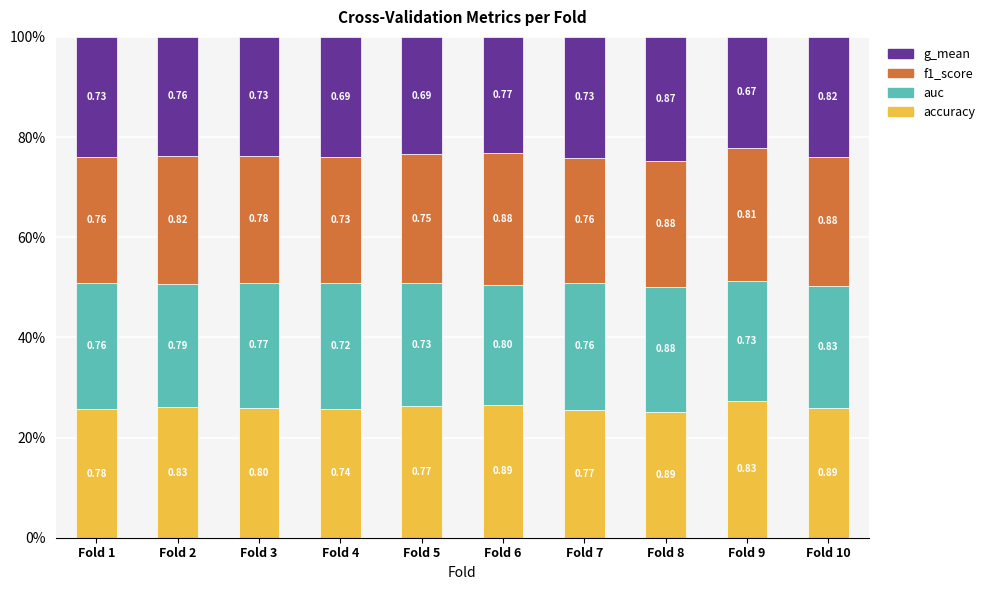

Which series has the largest total across all categories?

accuracy